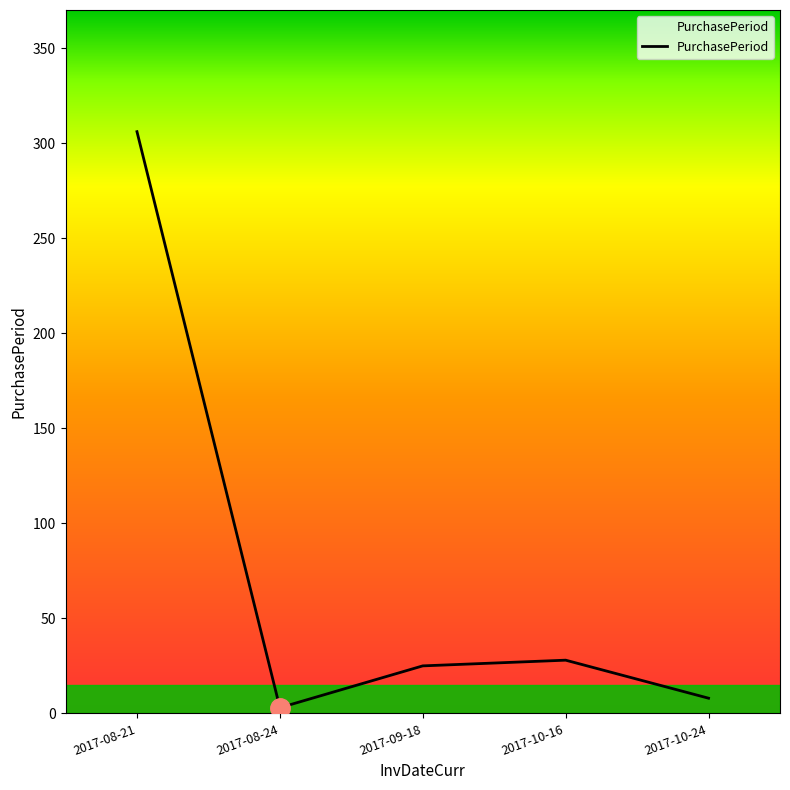

List the labels in order of value, smallest first.

2017-08-24, 2017-10-24, 2017-09-18, 2017-10-16, 2017-08-21